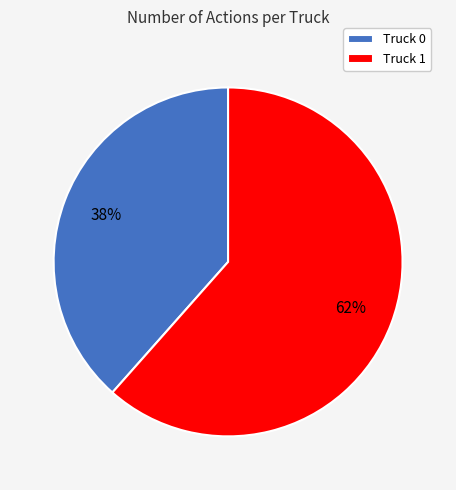

Is it true that Truck 0 is 26% of the pie?

False